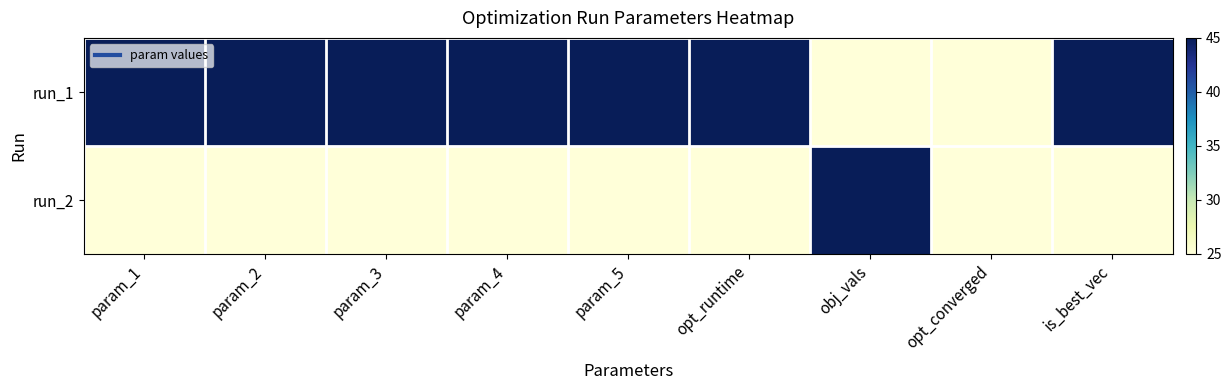

Reading right to left, what are all the values shown in this chart?

run_1: is_best_vec=45	opt_converged=25	obj_vals=25	opt_runtime=45	param_5=45	param_4=45	param_3=45	param_2=45	param_1=45
run_2: is_best_vec=25	opt_converged=25	obj_vals=45	opt_runtime=25	param_5=25	param_4=25	param_3=25	param_2=25	param_1=25